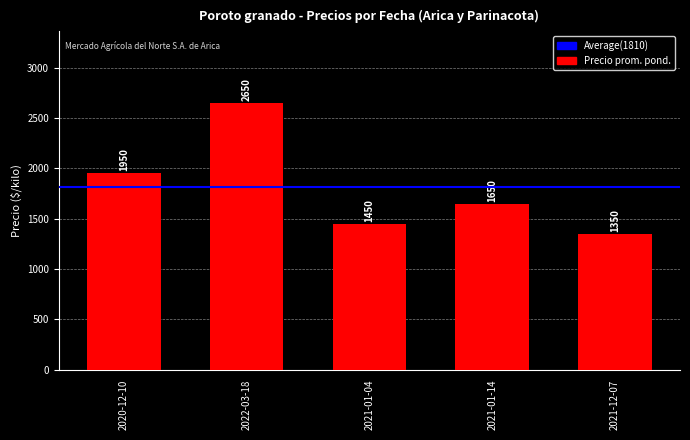

At which label is the value closest to 2000?

2020-12-10